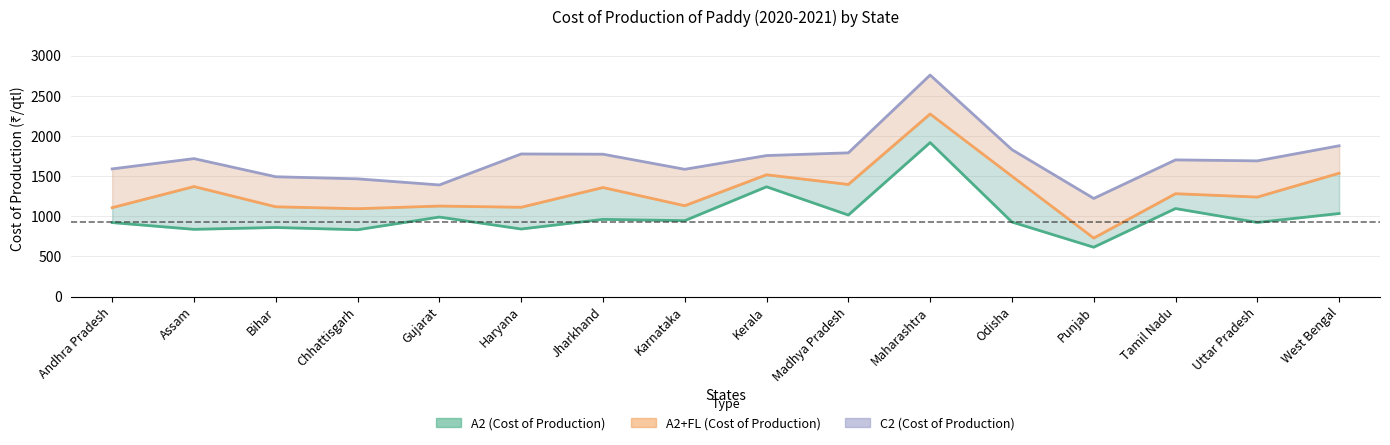

Between Maharashtra and Kerala, which is larger?

Maharashtra